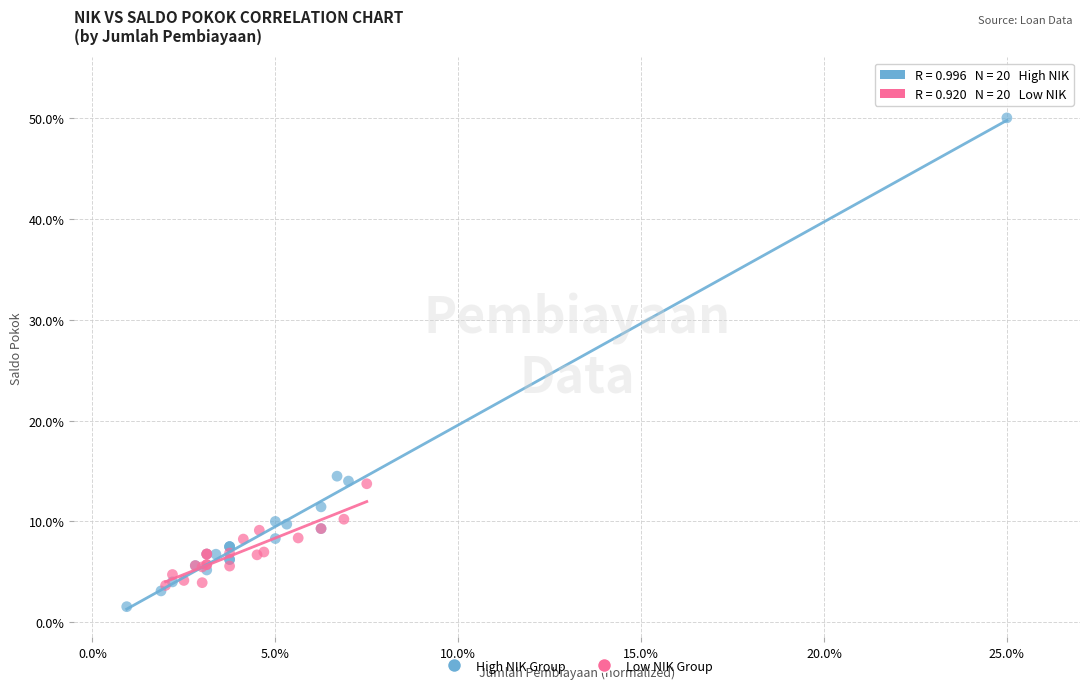

What are all the series names shown in the legend?

High NIK Group, Low NIK Group